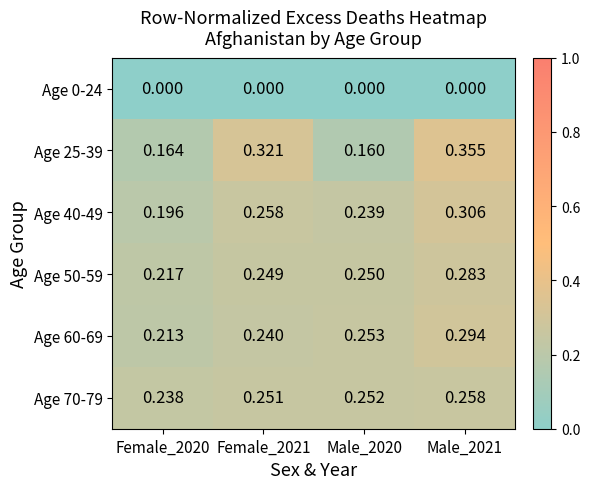

Is the value of Age 0-24 at Female_2021 greater than the value of Age 40-49 at Female_2021?

No